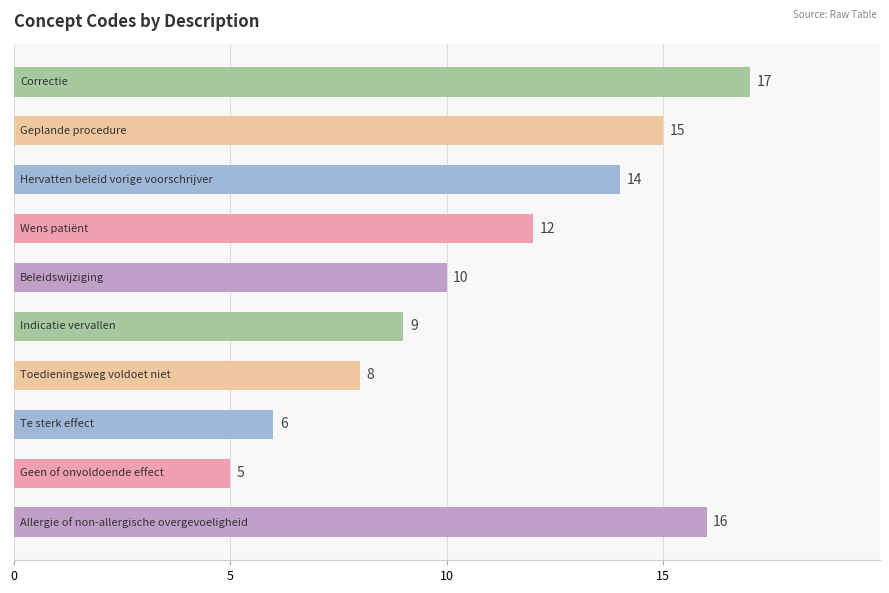

How many series are shown in this chart?

1